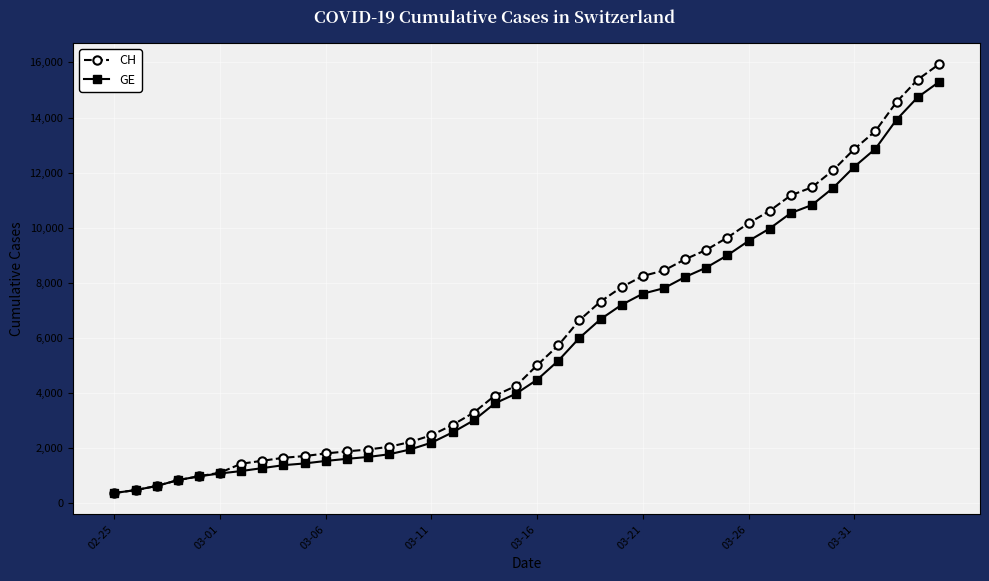

How many values in the GE series are below 4485?

20